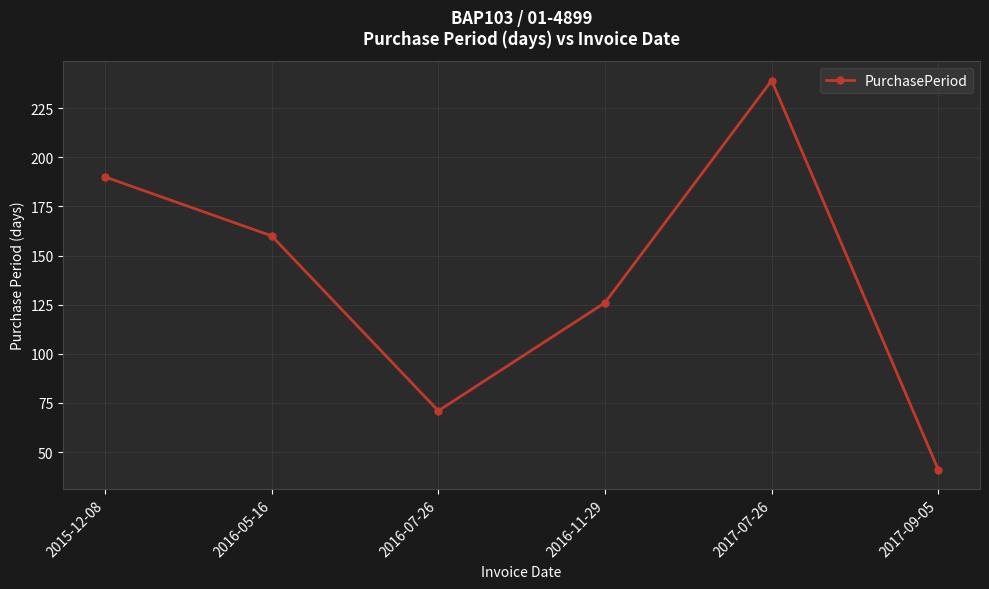

How many distinct data groups are displayed?

1